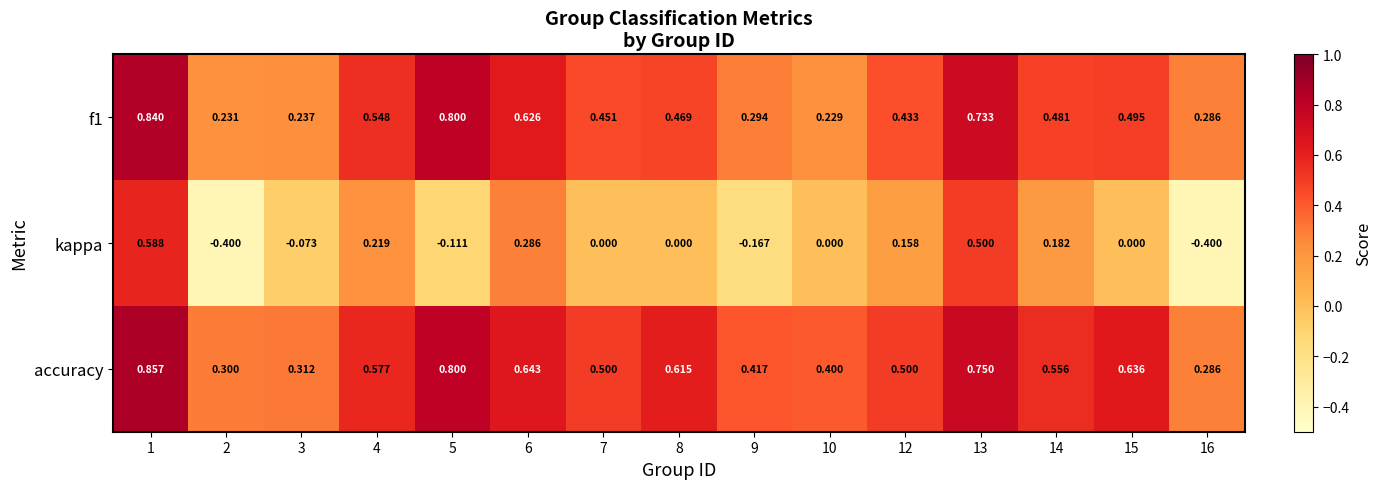

At which category is the sum across all series the highest?

1